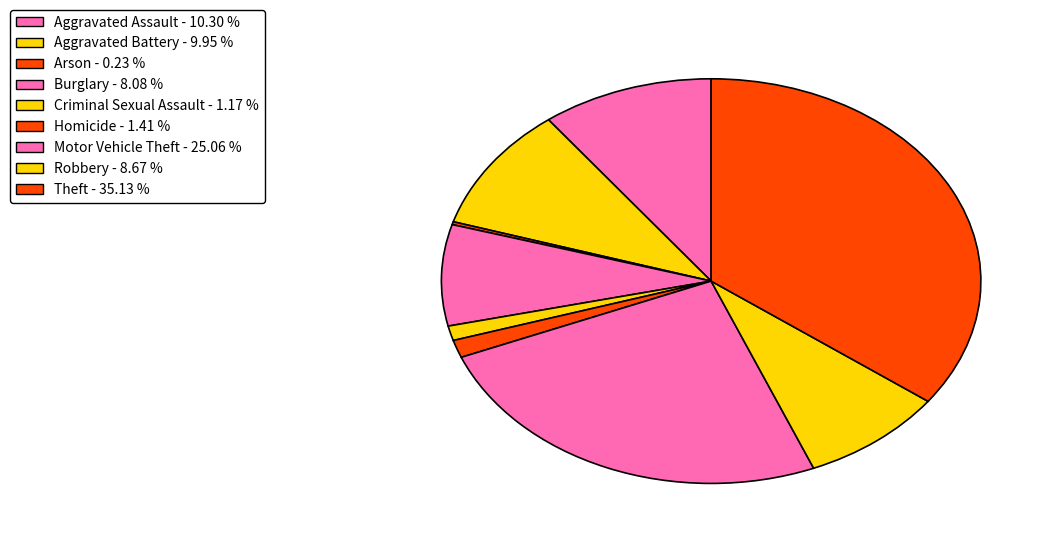

Combined, what portion of the pie is Theft and Robbery?

43.8%